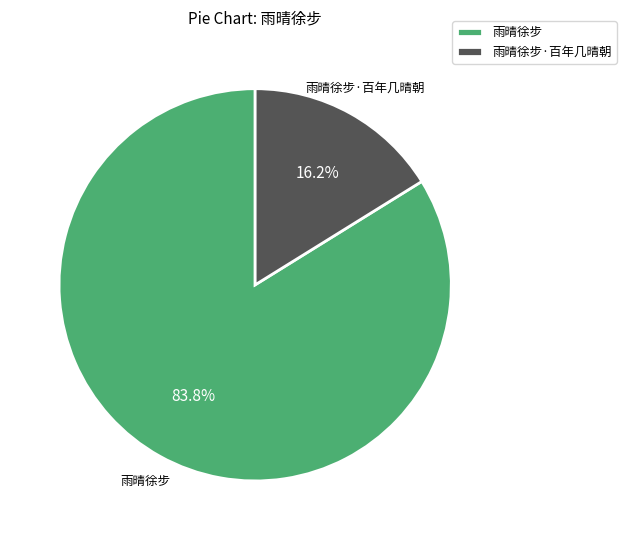

What portion of the pie excludes 雨晴徐步·百年几晴朝?

83.8%